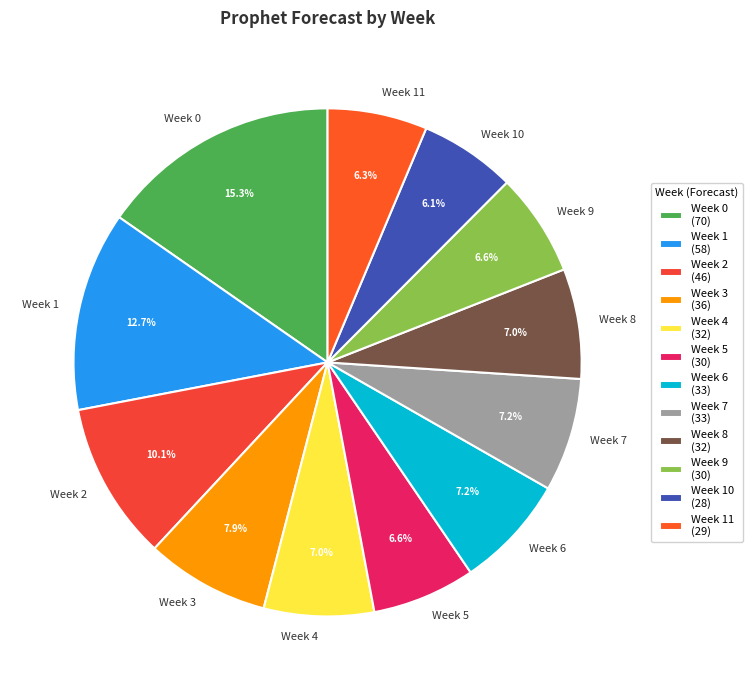

Which category has the biggest portion of the pie?

Week 0